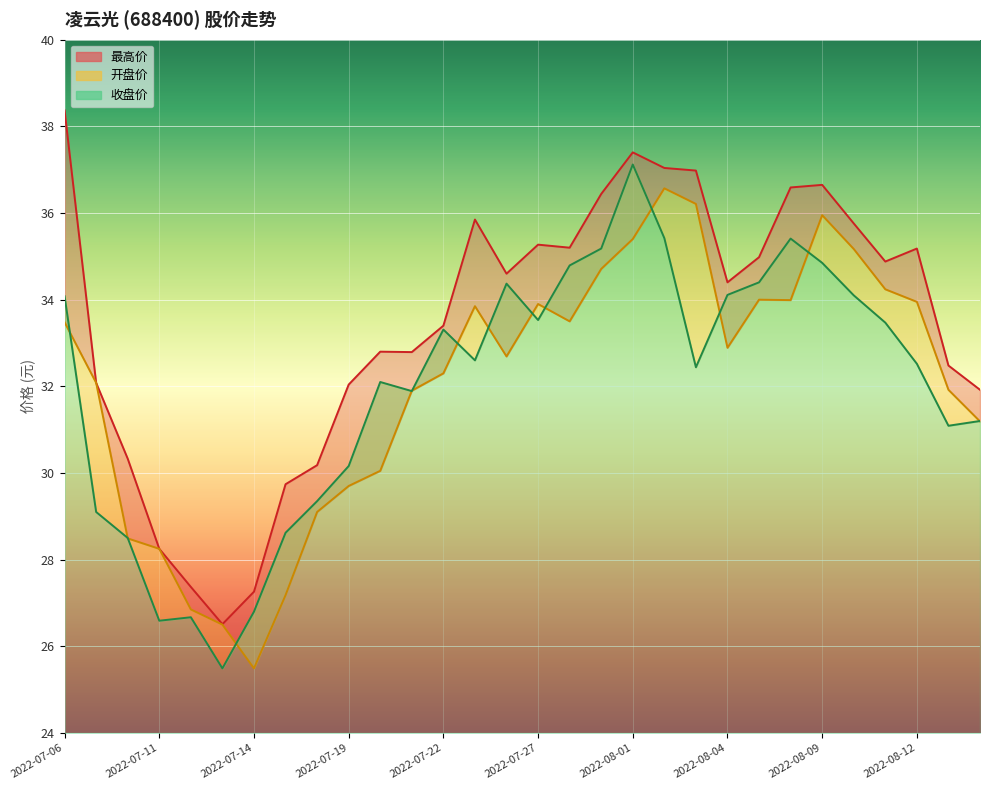

How many times do 收盘价 and 开盘价 cross each other?

14